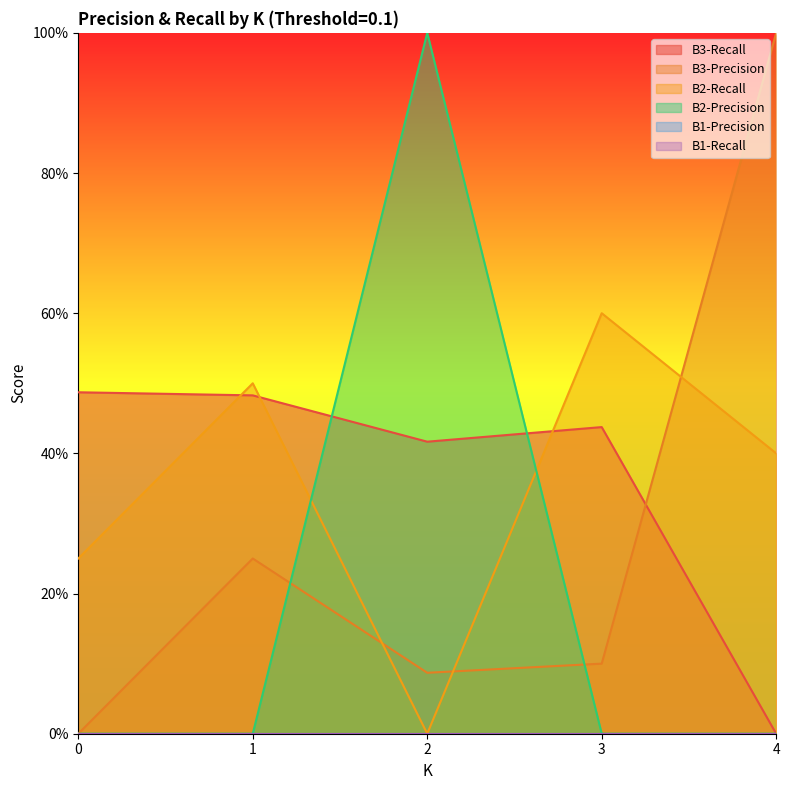

Does the chart display data point markers on the line(s)?

No